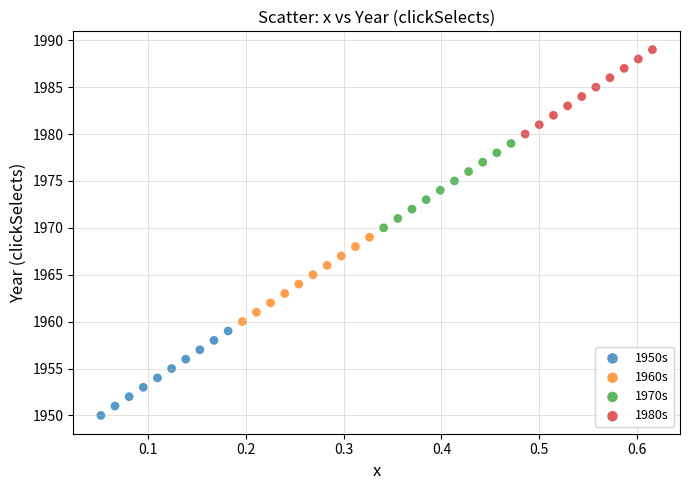

Which series reaches the maximum Y coordinate?

1980s